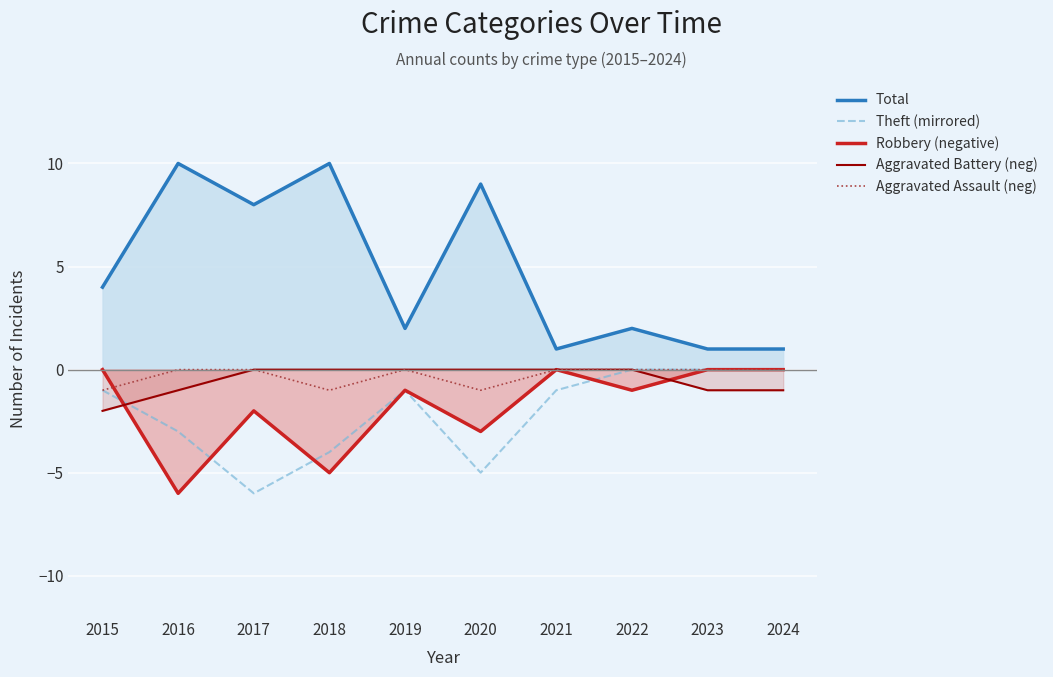

Where is Total nearest to the value 5?

2015